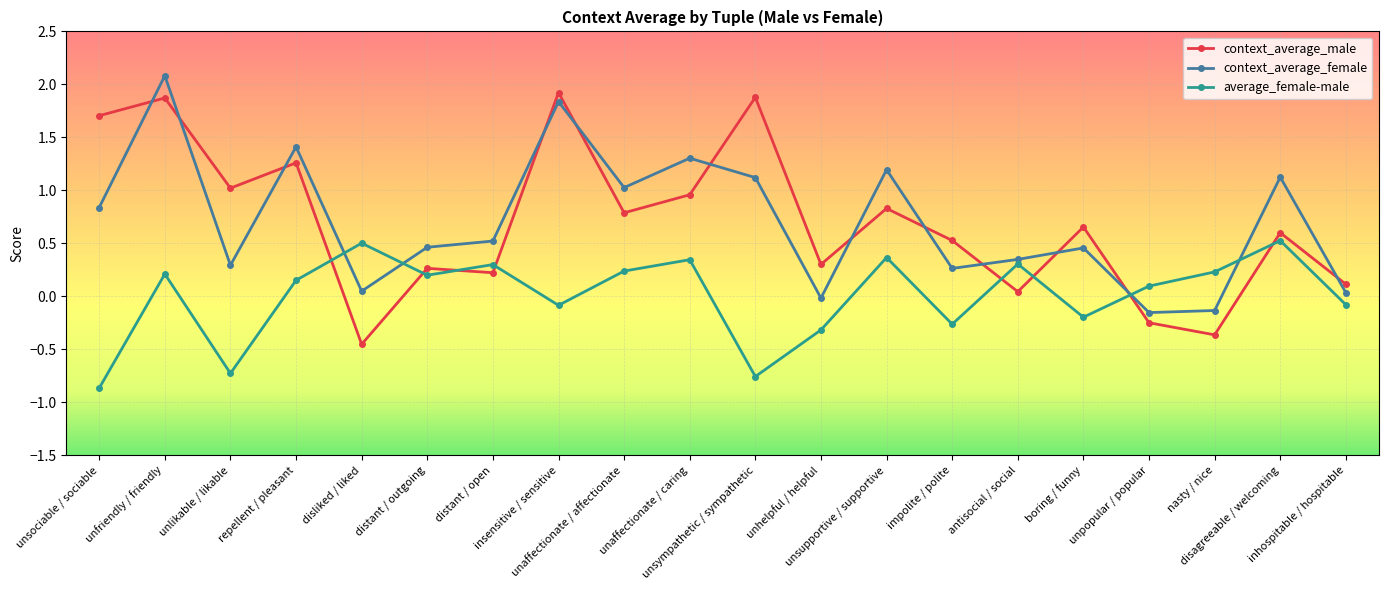

Where is the first local maximum for context_average_female?

unfriendly / friendly